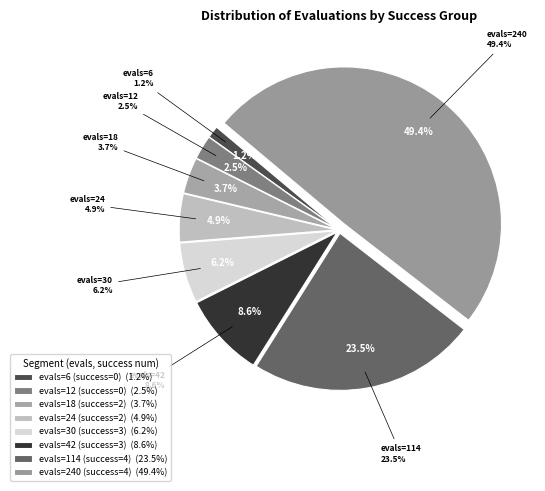

Which has a higher value, 2 (evals=18) or 0 (evals=12)?

2 (evals=18)